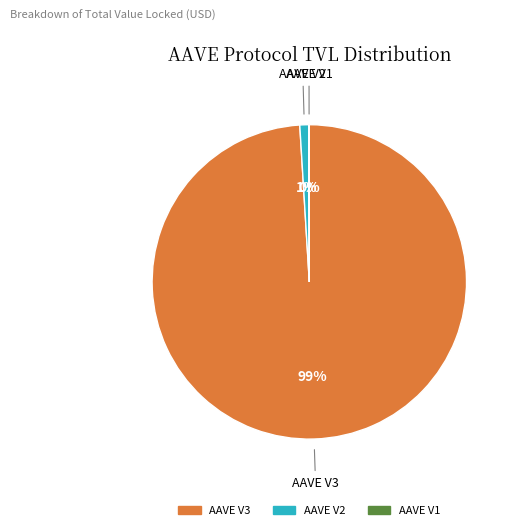

To the nearest percent, what portion does AAVE V3 represent?

99%